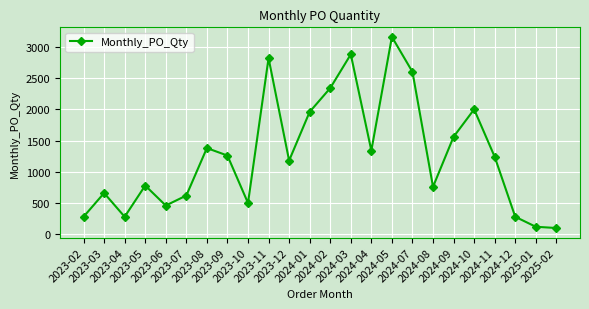

Is it true that the value at 2024-09 is 956?

False